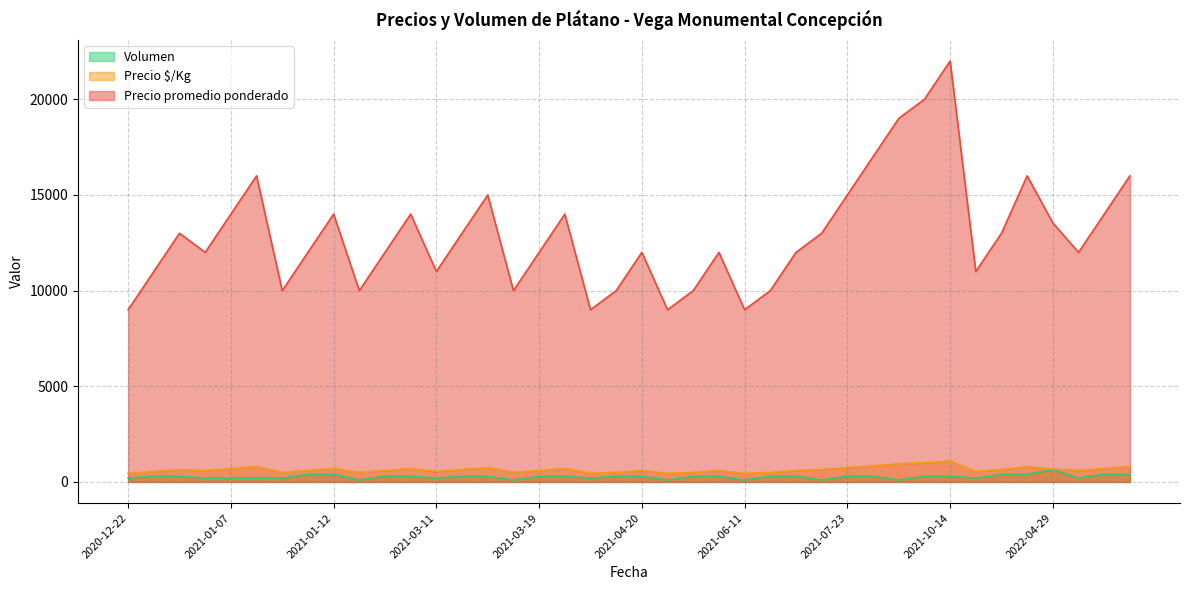

What is the difference between the highest and lowest values at 2021-06-04?

8900